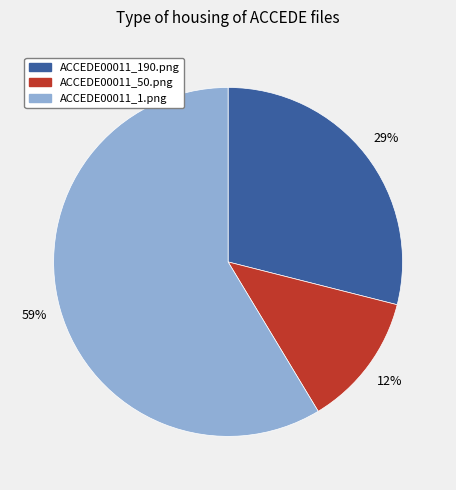

To the nearest percent, what is the difference between the ACCEDE00011_50.png and ACCEDE00011_190.png slice percentages?

17%